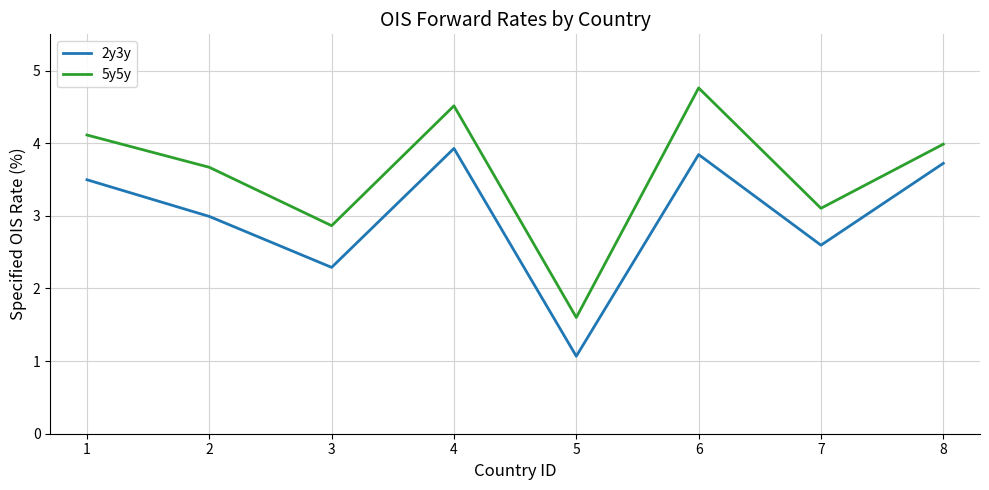

Reading left to right, extract all data points from this chart.

2y3y: 3.5	3.0	2.3	3.9	1.1	3.8	2.6	3.7
5y5y: 4.1	3.7	2.9	4.5	1.6	4.8	3.1	4.0